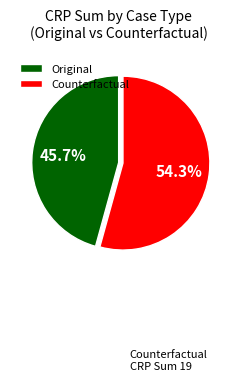

Rank the categories by value from lowest to highest.

Original, Counterfactual